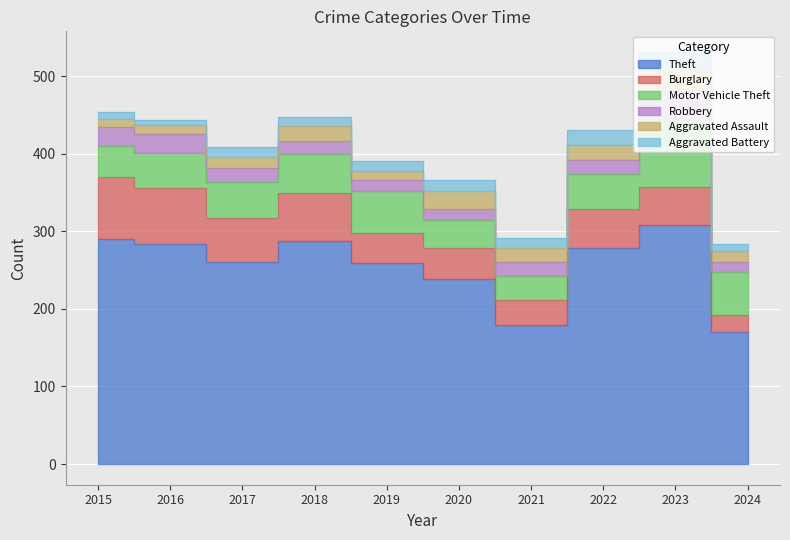

Read the Aggravated Assault value at 2023, to the nearest 5.

25